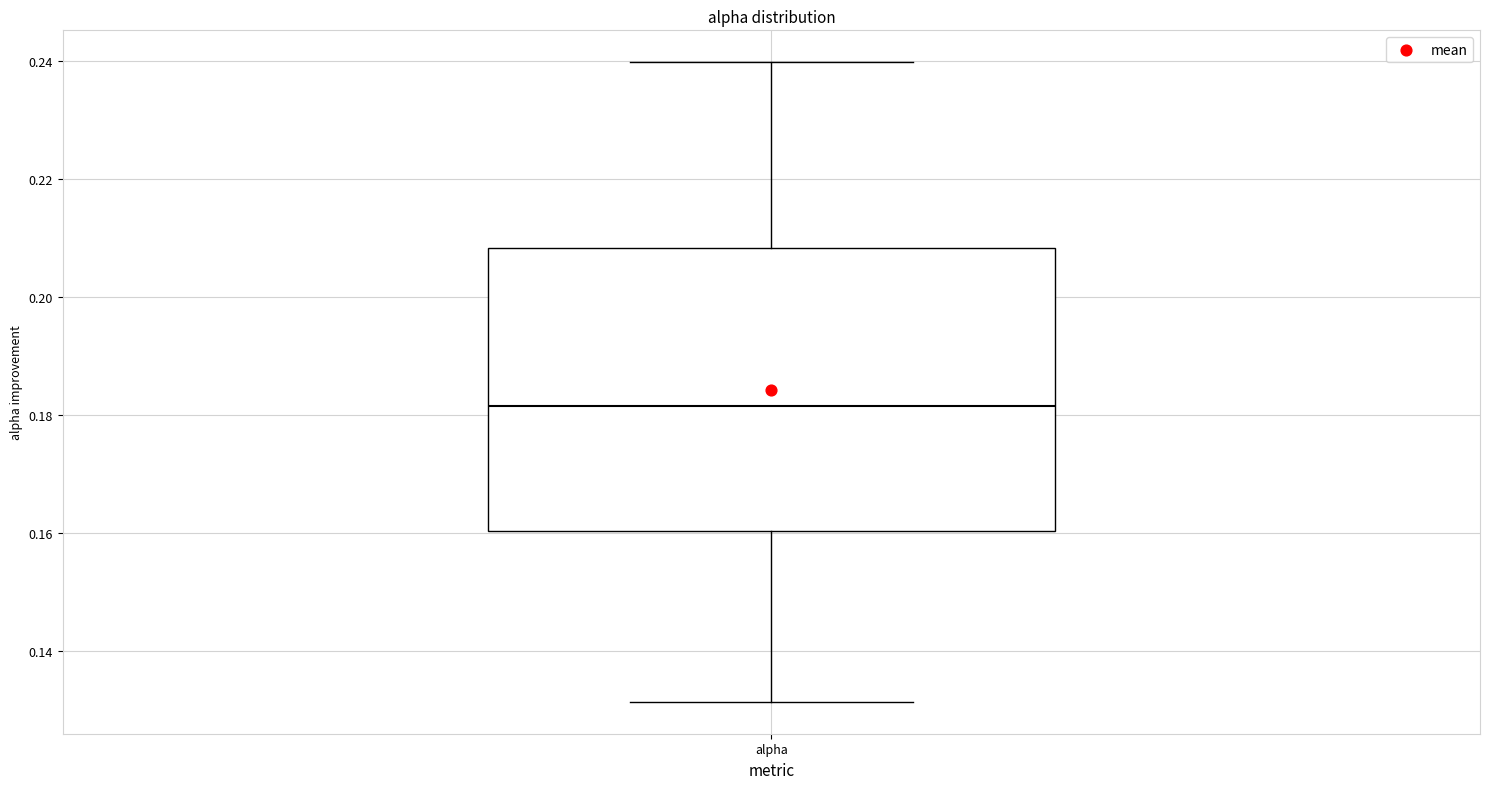

Read this box plot against the y-axis: the position of the median line, the range covered by the box, and the ends of both whiskers. The values are not printed on the chart, so give them approximately, as read against the axis.

median 0.182, box 0.160 to 0.208, whiskers 0.132 to 0.240